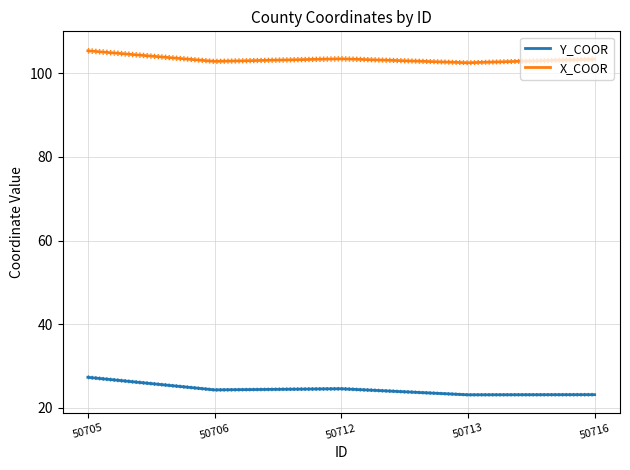

What is the highest value of the Y_COOR series?

27.3